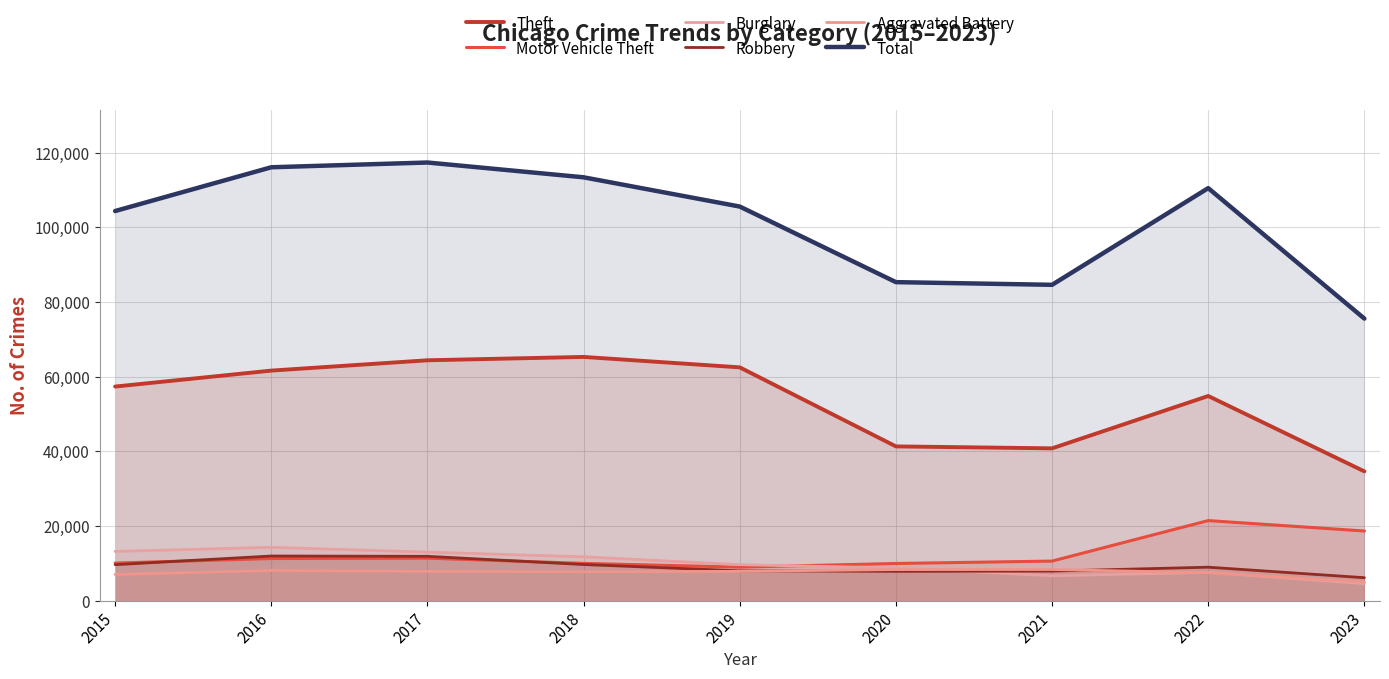

At which label does Burglary reach its minimum?

2023